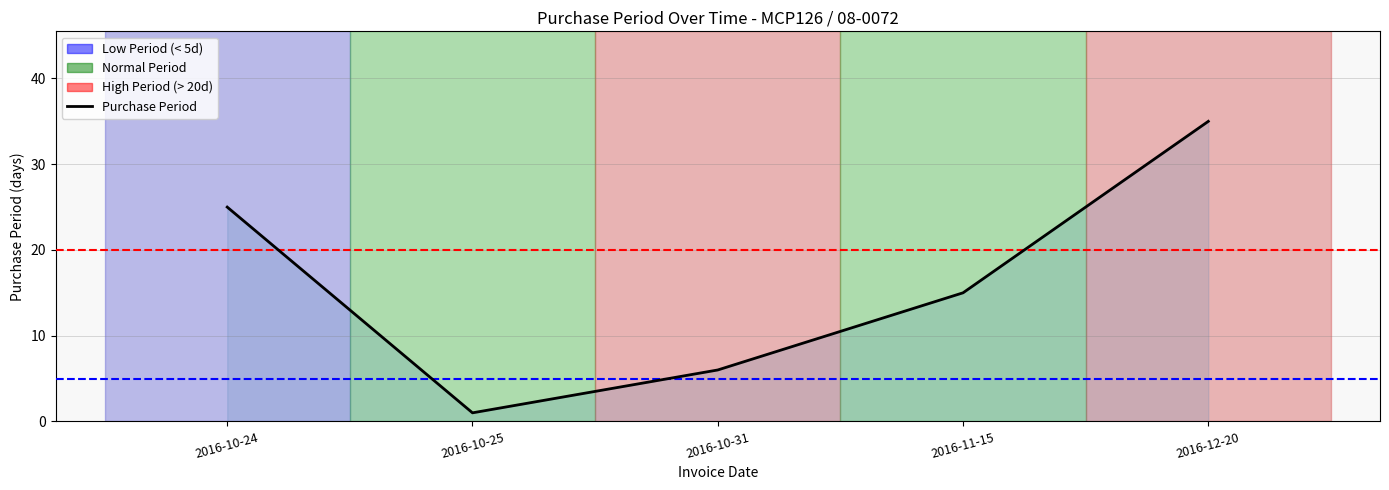

Does the chart display data point markers on the line(s)?

No